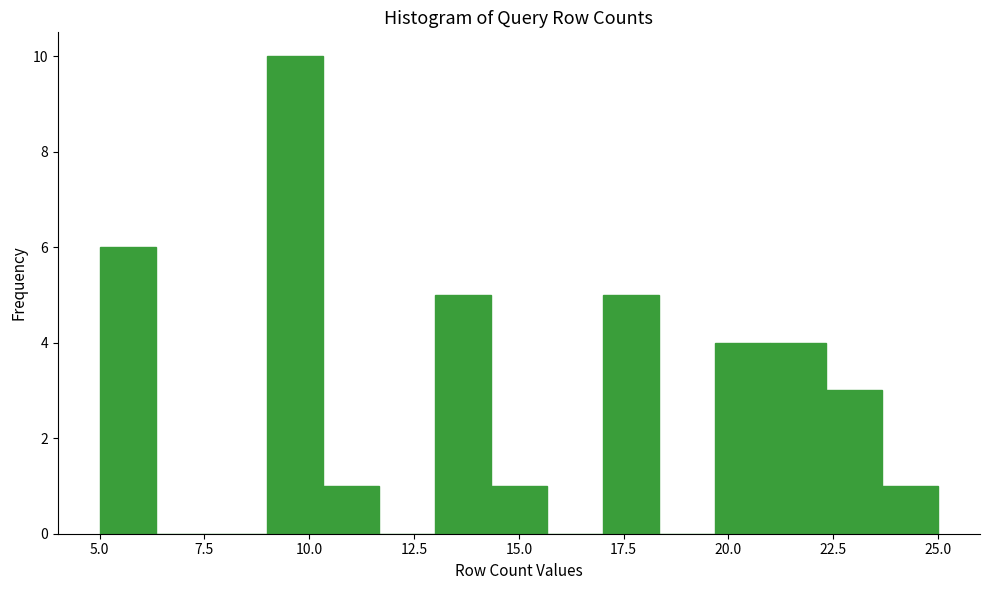

Around what value on the x-axis is the tallest bar? Give the approximate position of its centre, as read against the axis.

9.5